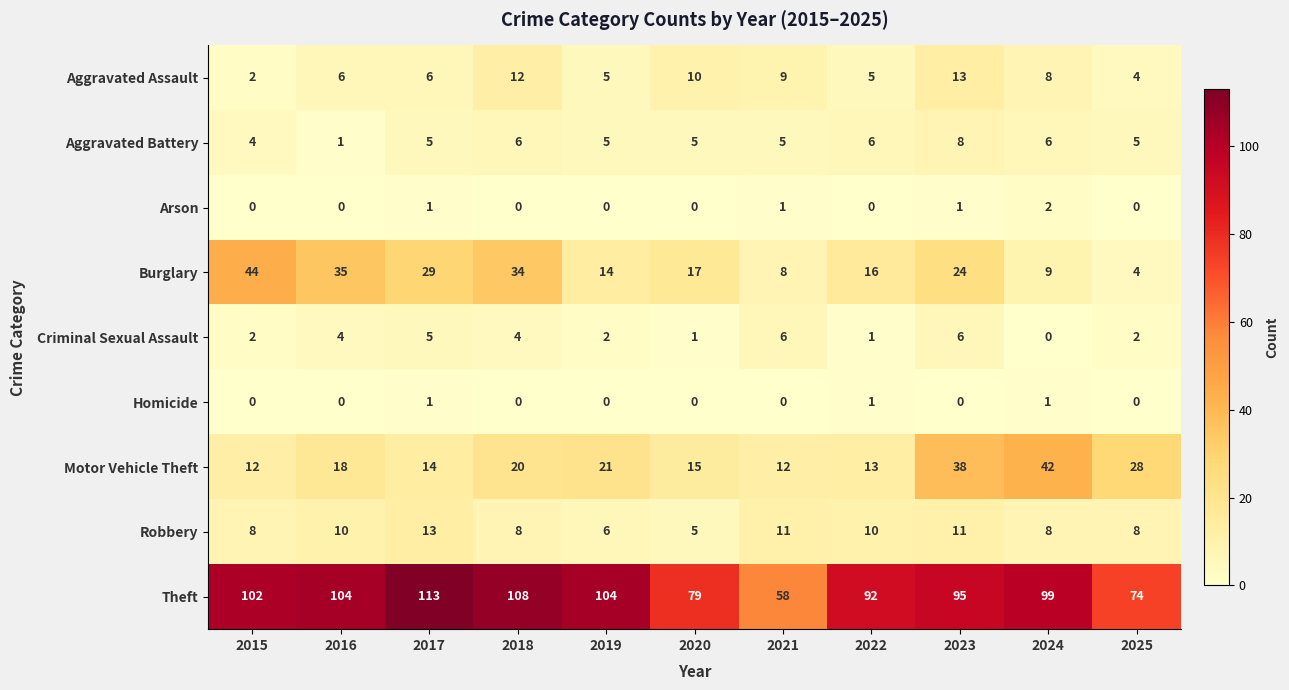

Which series has the largest total across all categories?

Theft